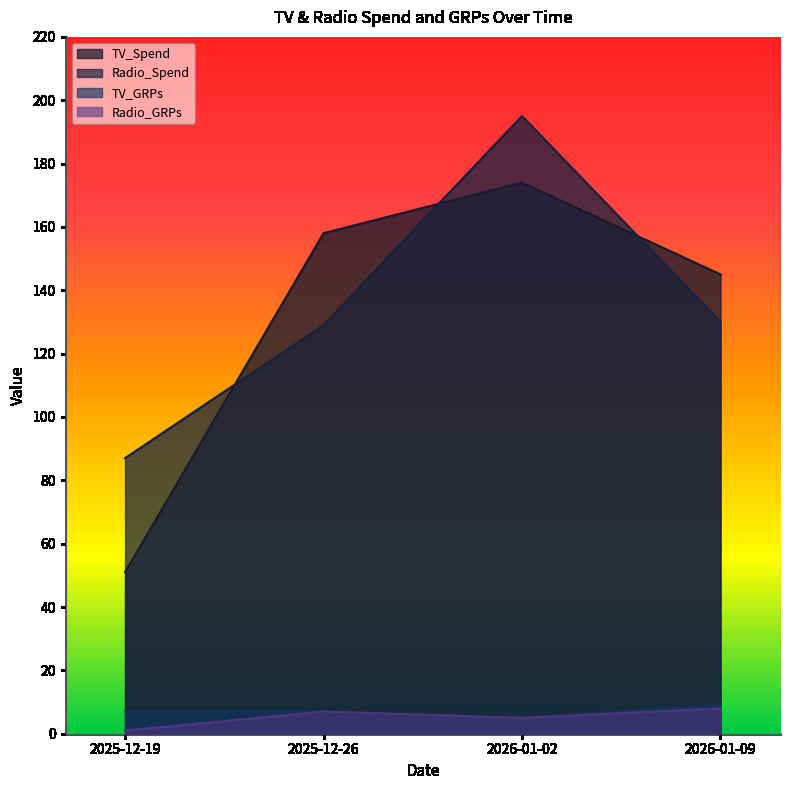

Count the number of categories in the chart.

4